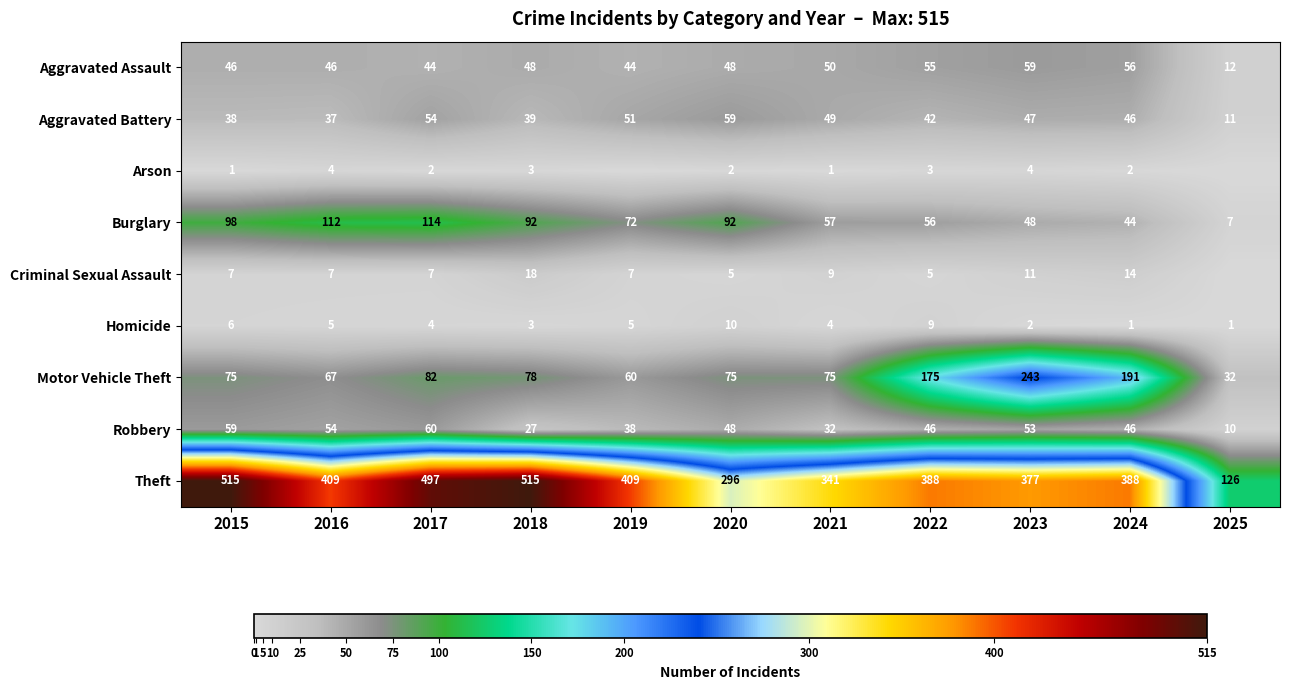

What is the approximate value of Burglary at 2020, to the nearest 50?

100